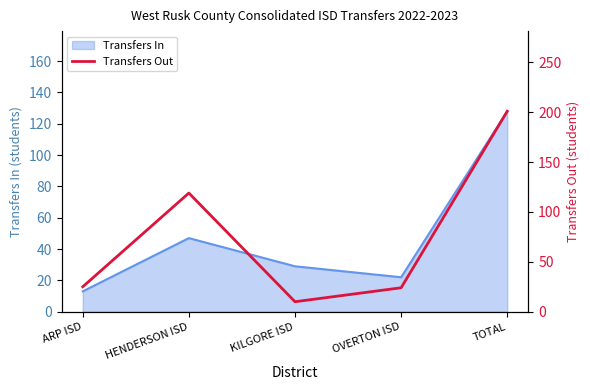

What position from the left is TOTAL?

5